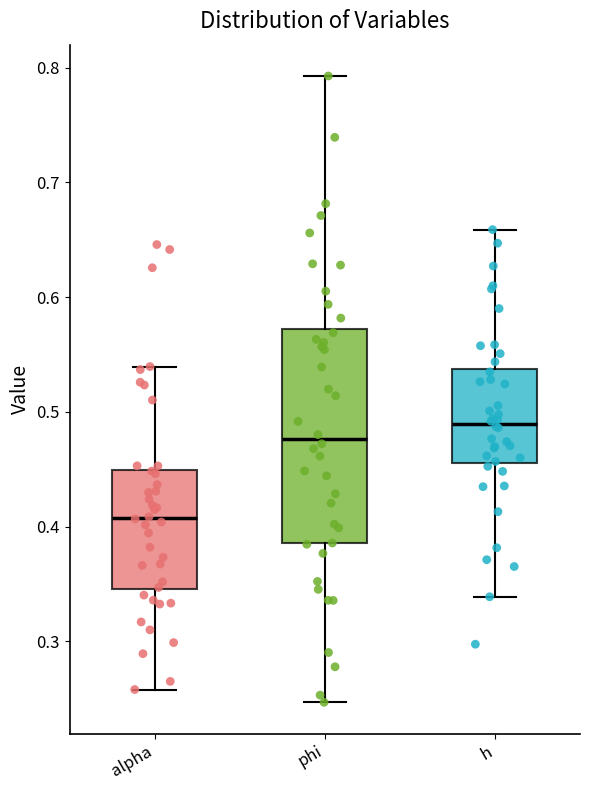

Reading left to right, transcribe this box plot: for each box, give where its median line is, the range the box spans, and where its two whiskers end, as read against the y-axis. The values are not printed on the chart, so give them approximately, as read against the axis.

alpha: median 0.41, box 0.35 to 0.45, whiskers 0.26 to 0.54
phi: median 0.48, box 0.39 to 0.57, whiskers 0.25 to 0.79
h: median 0.49, box 0.46 to 0.54, whiskers 0.34 to 0.66